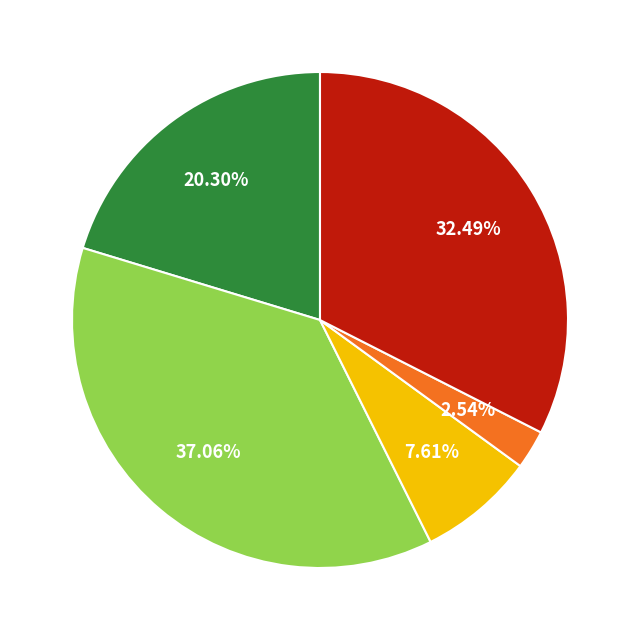

How many slices are in this pie chart?

5